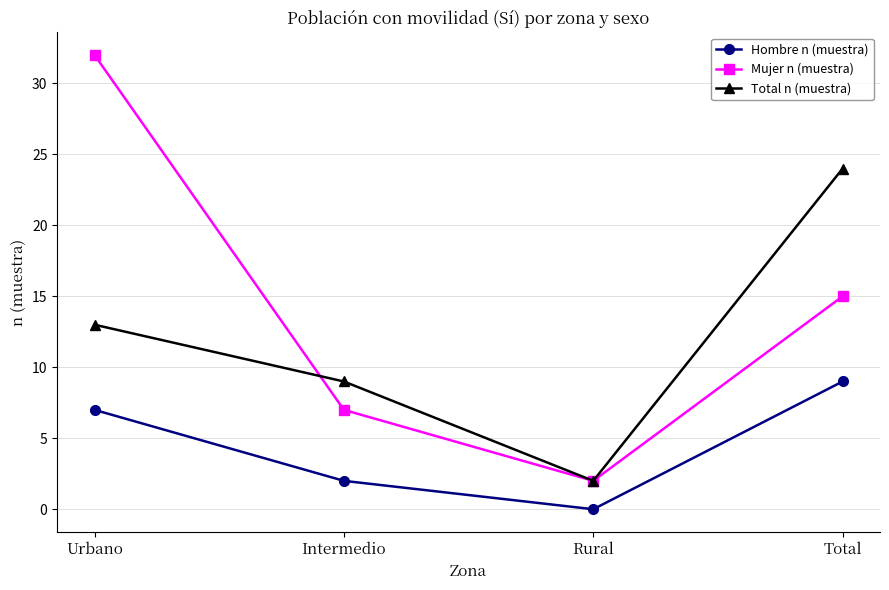

What is the maximum value shown in the chart?

32